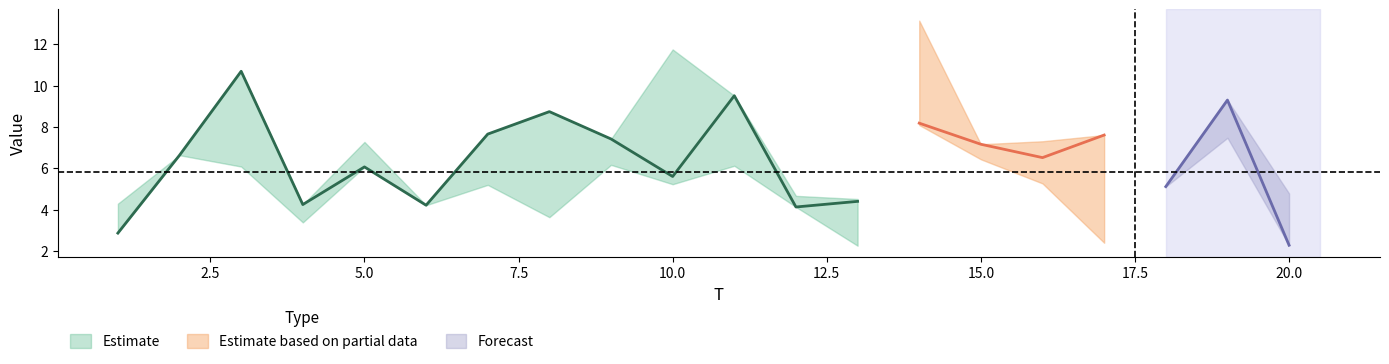

At which category does x5 reach its first local peak?

3